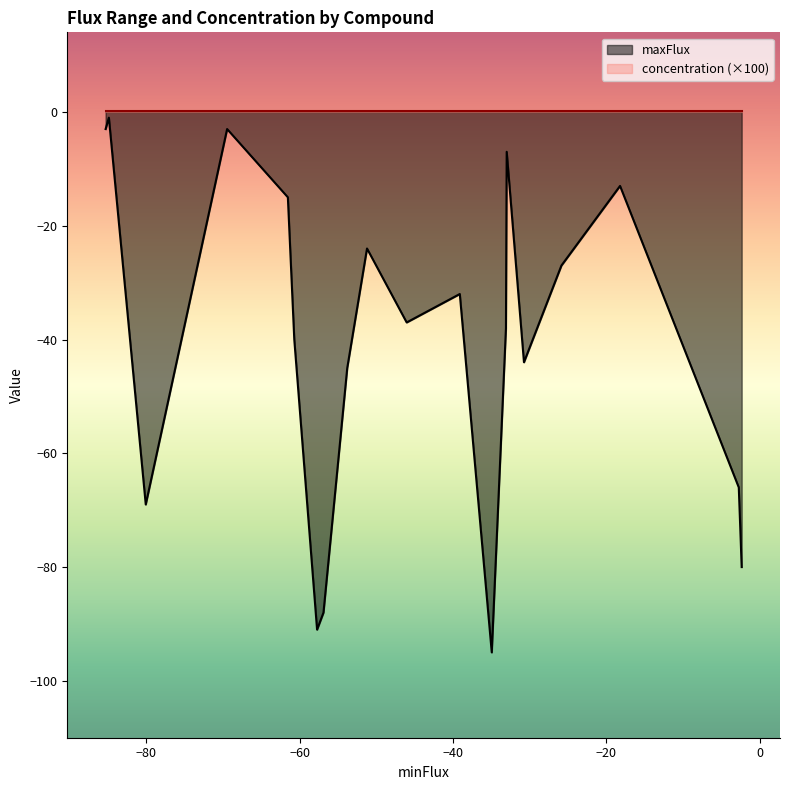

Is the value of maxFlux at H2O greater than the value of concentration at Molybdate?

No